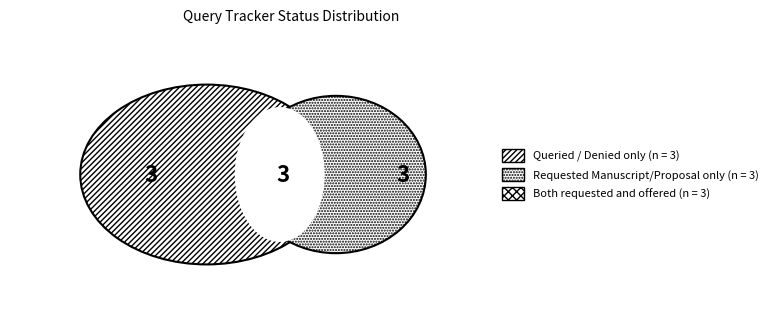

Does Requested Proposal and Manuscript account for over 50% of the chart?

No